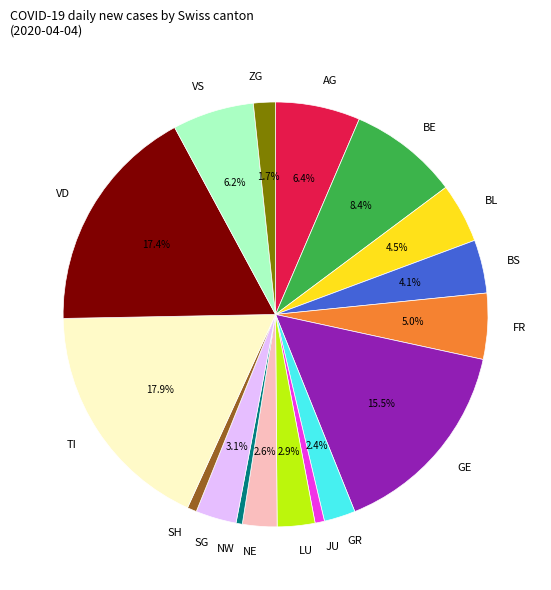

Between LU and VD, which is larger?

VD